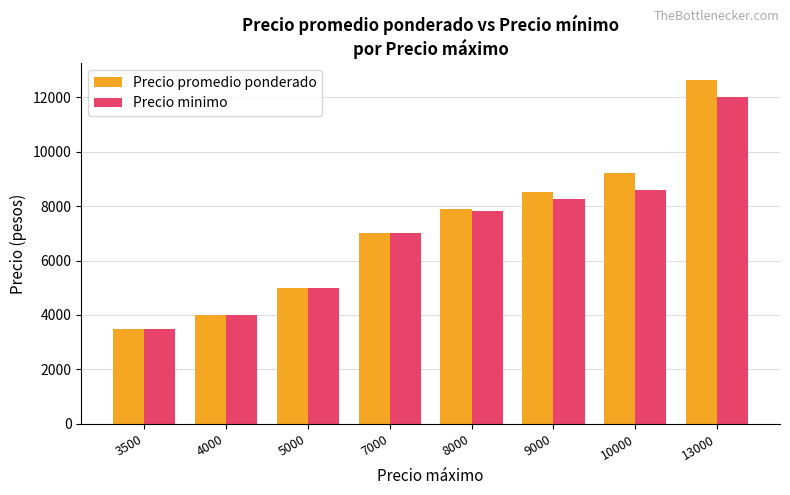

Which series has the widest spread of values?

Precio promedio ponderado